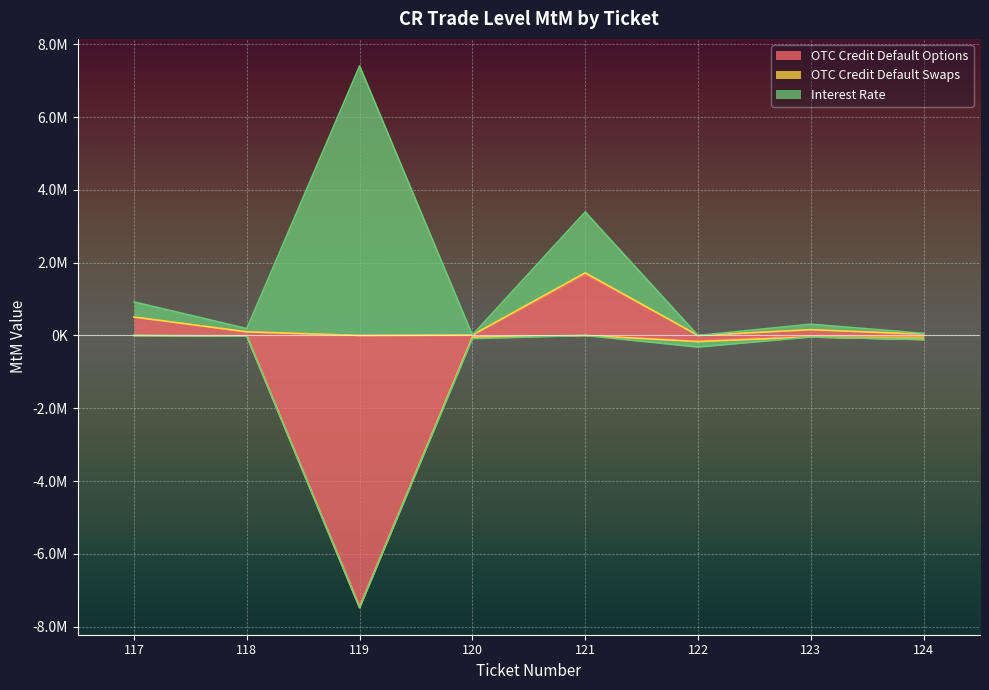

Which series has the largest total across all categories?

Interest Rate